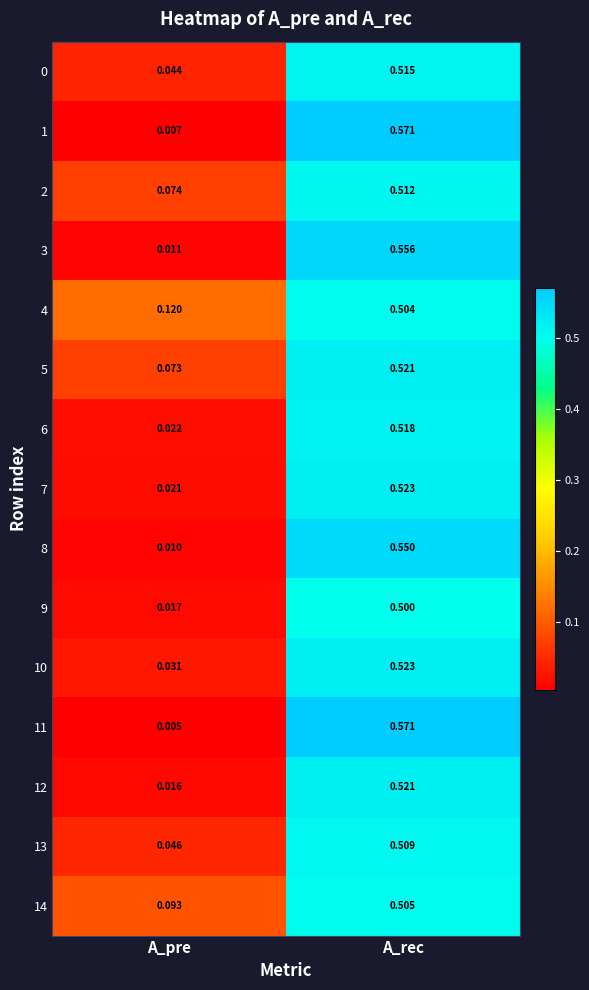

Which category has the lowest value across all series?

A_pre